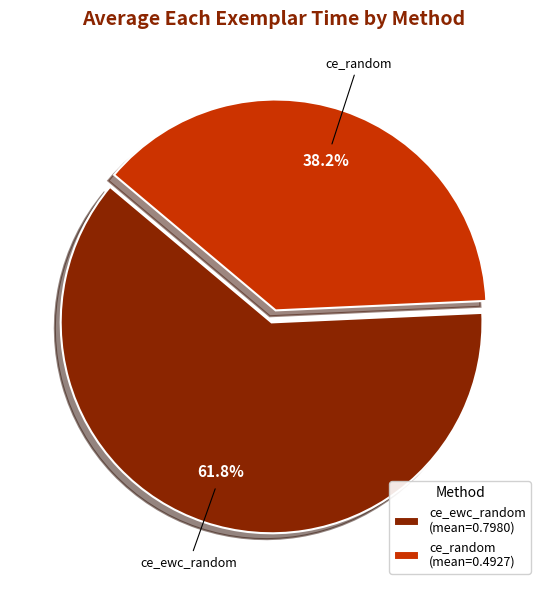

Combined, do ce_ewc_random and ce_random account for over 50%?

Yes